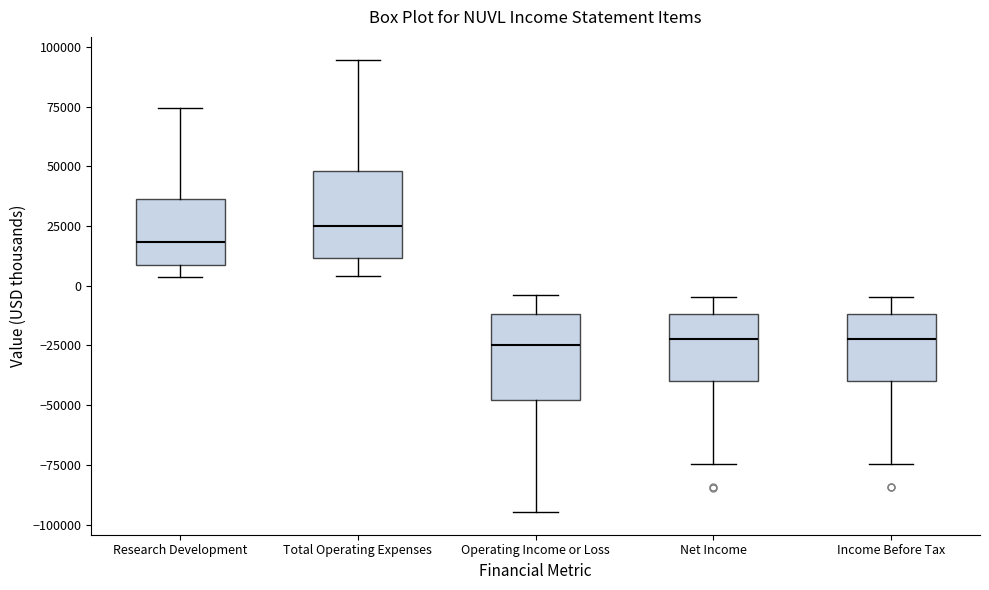

Reading left to right, transcribe this box plot: for each box, give where its median line is, the range the box spans, and where its two whiskers end, as read against the y-axis. The values are not printed on the chart, so give them approximately, as read against the axis.

Research Development: median 20000, box 10000 to 35000, whiskers 5000 to 75000
Total Operating Expenses: median 25000, box 10000 to 50000, whiskers 5000 to 95000
Operating Income or Loss: median -25000, box -50000 to -10000, whiskers -95000 to -5000
Net Income: median -20000, box -40000 to -10000, whiskers -75000 to -5000
Income Before Tax: median -20000, box -40000 to -10000, whiskers -75000 to -5000